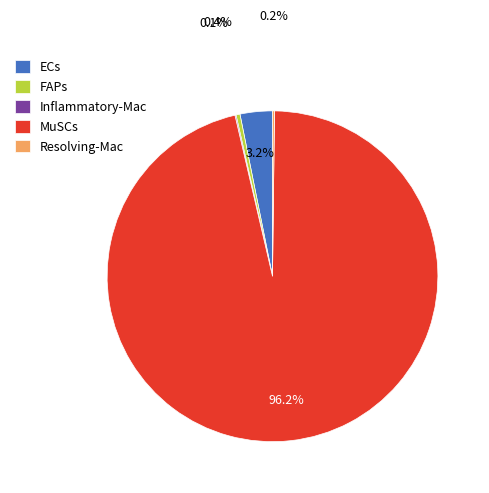

True or false: FAPs accounts for 0% of the total.

True